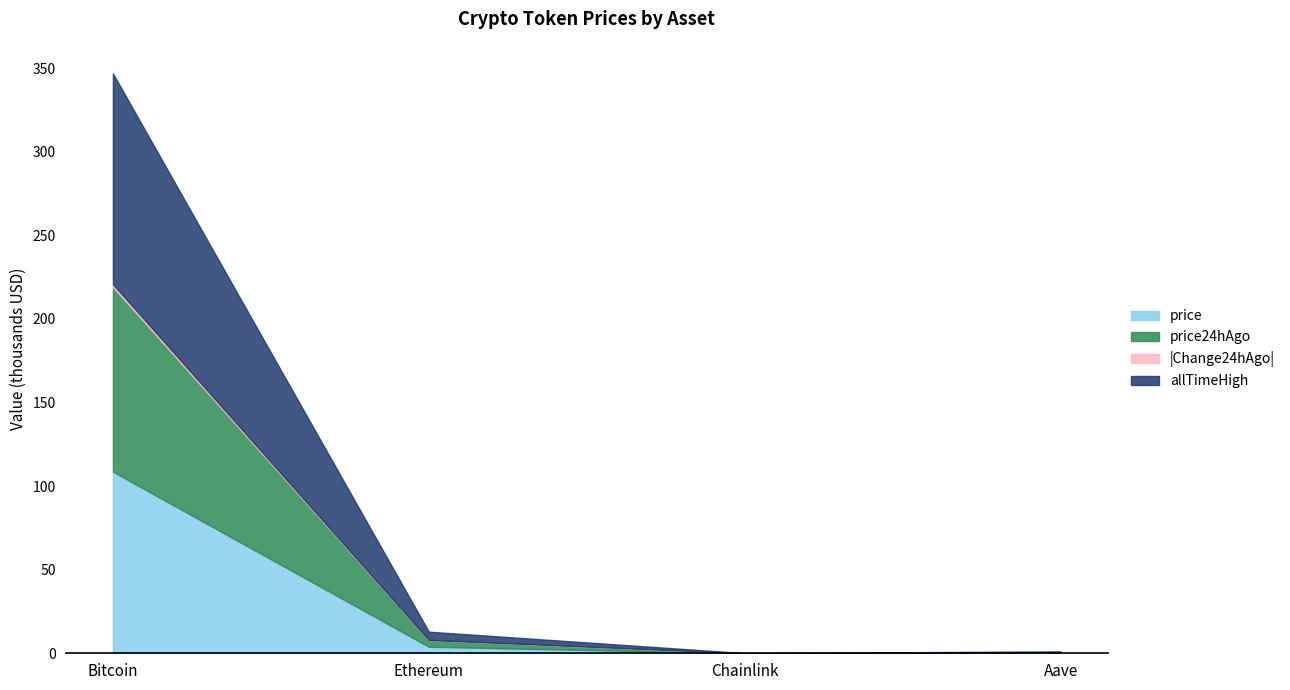

Where is price nearest to the value 54?

Ethereum